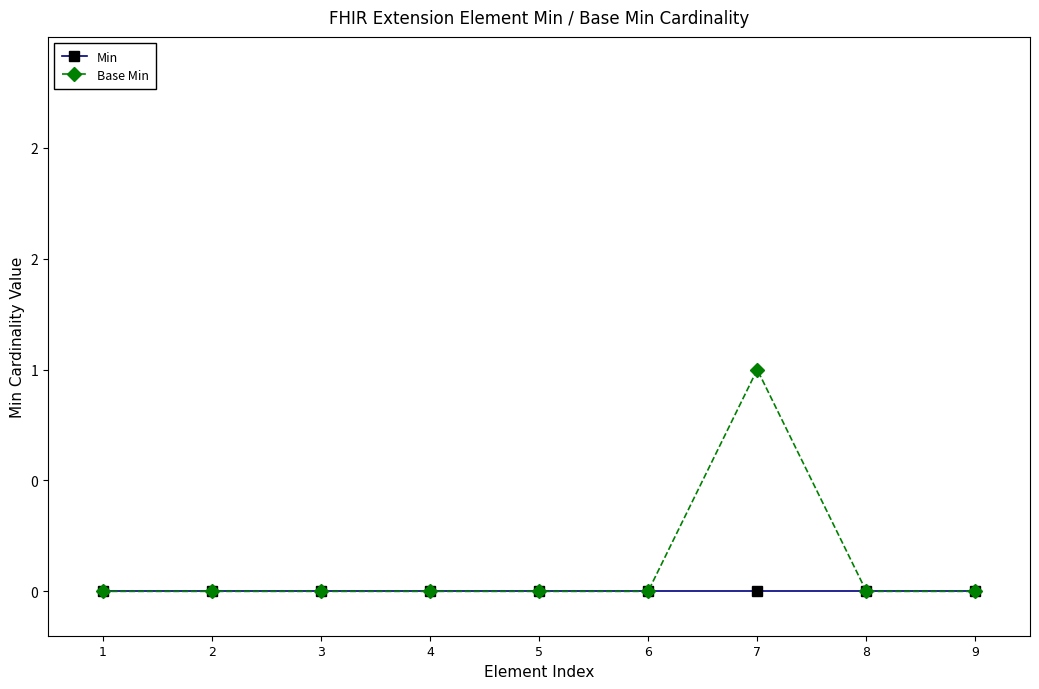

In Base Min, how many points are higher than both neighbors (excluding endpoints)?

1